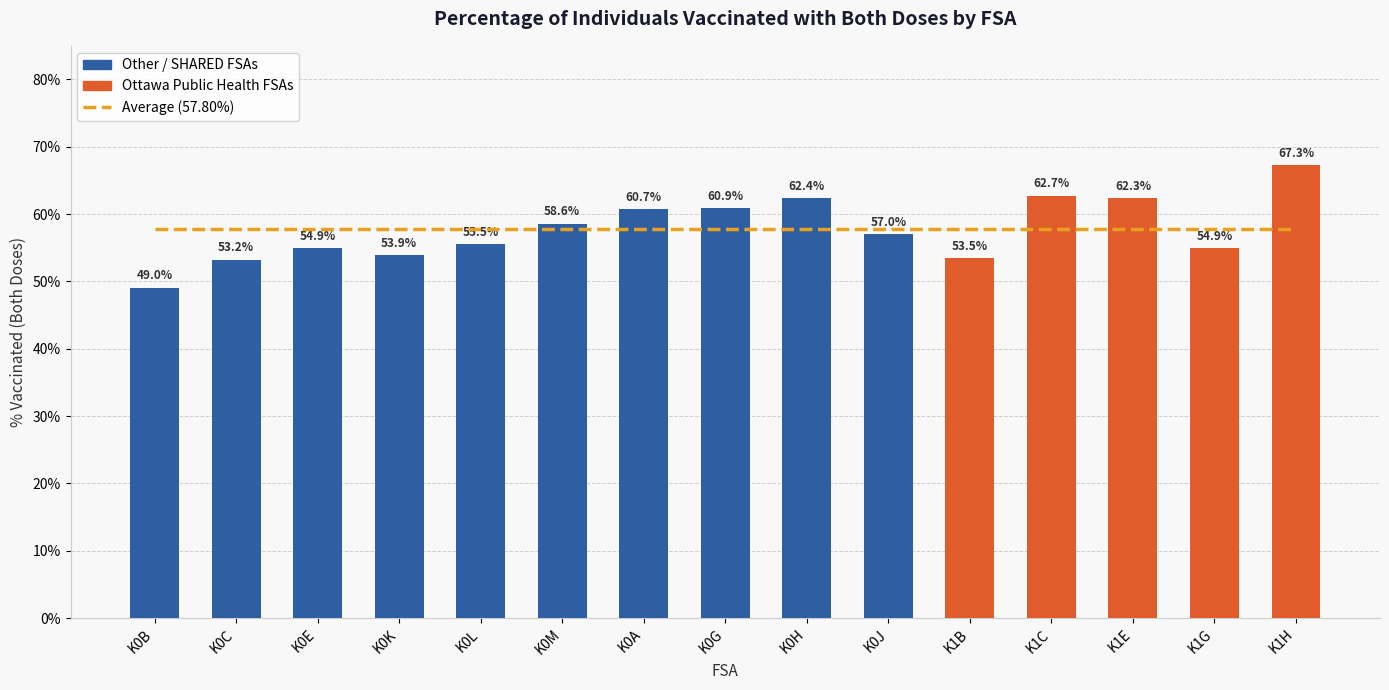

The value of % Vaccinated with both doses at K0L is 0.7. True or false?

False